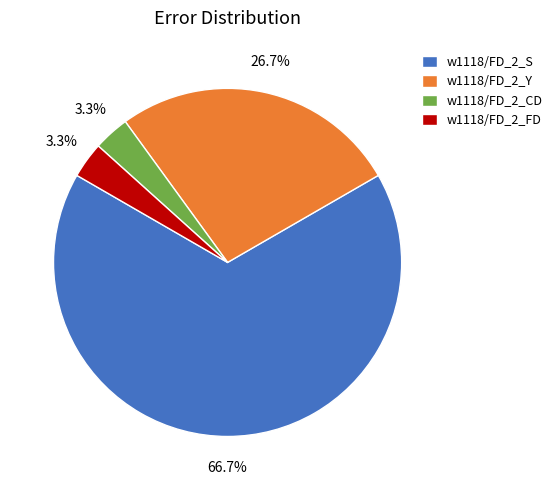

To the nearest percent, what is the difference between the largest and smallest slice percentages?

63%